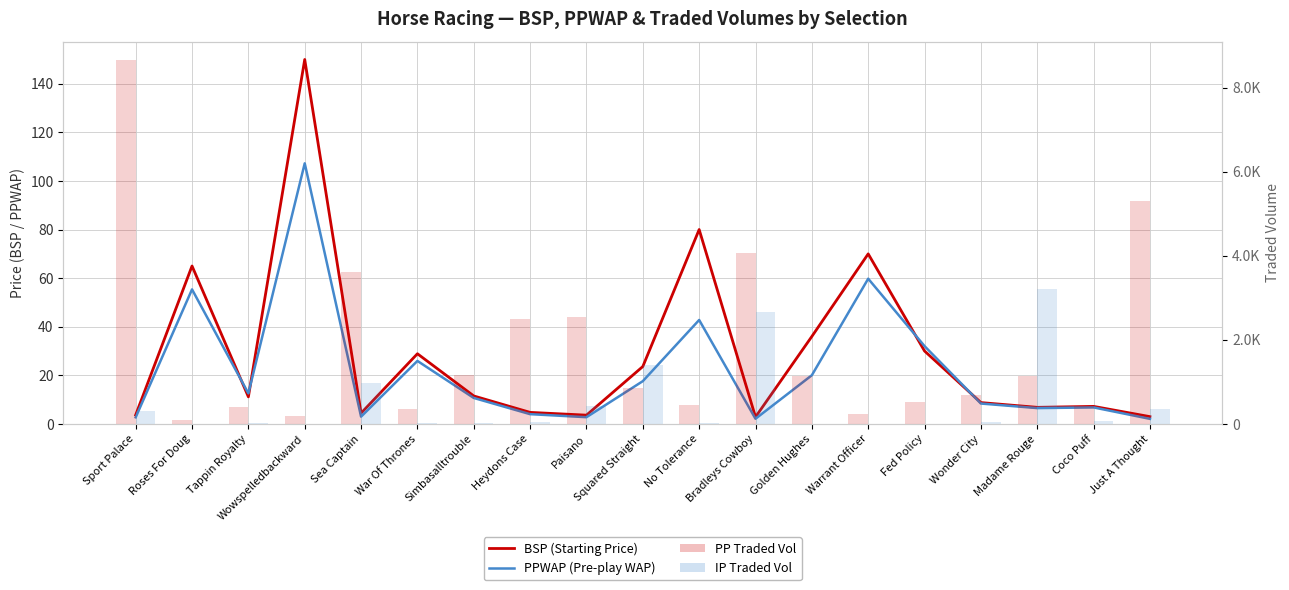

At which label is PP Traded Vol closest to 4377?

Bradleys Cowboy